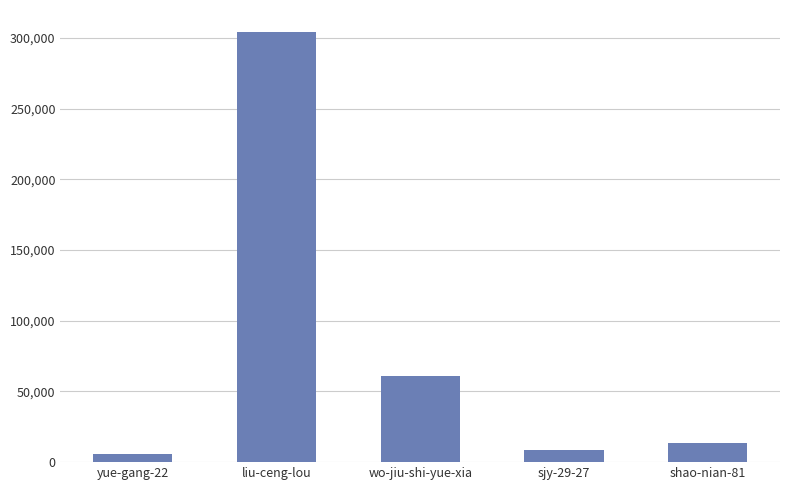

True or false: the data shows 13452 at shao-nian-81.

True